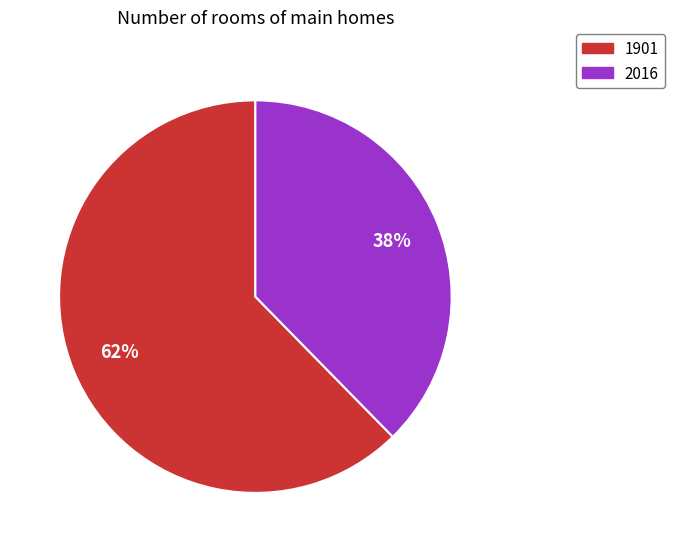

True or false: 1901 accounts for 62% of the total.

True